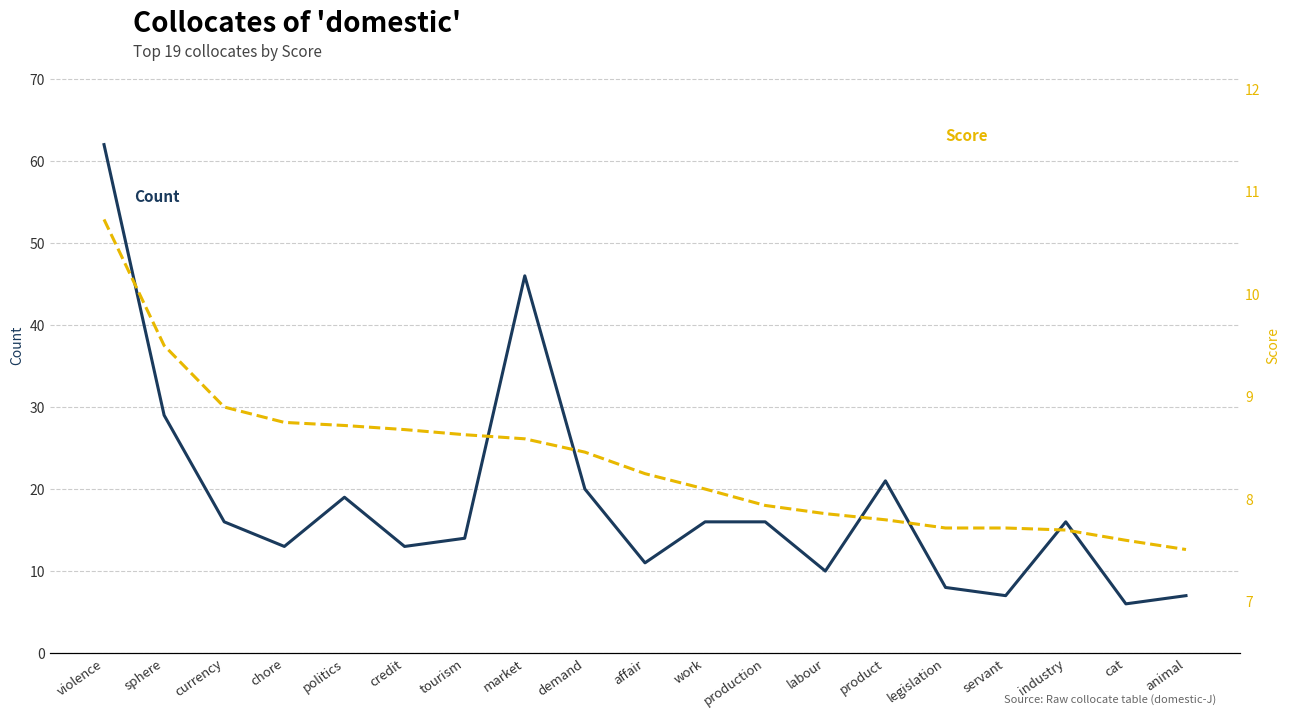

Does the chart have visible grid lines?

Yes